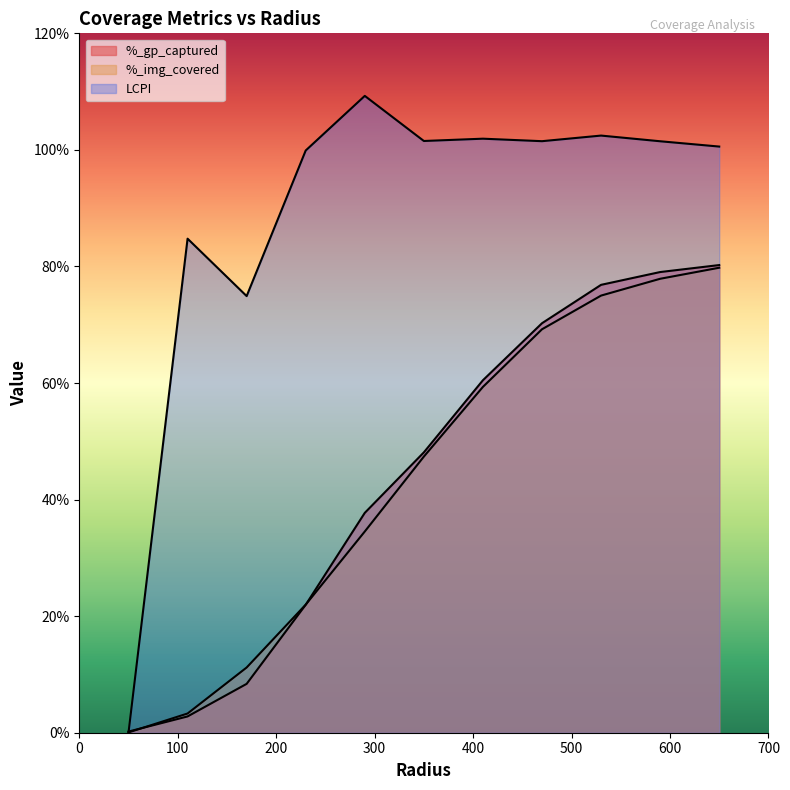

Reading right to left, list all the values displayed in this chart.

%_gp_captured: 650.0=0.8	590.0=0.8	530.0=0.8	470.0=0.7	410.0=0.6	350.0=0.5	290.0=0.4	230.0=0.2	170.0=0.1	110.0=0.0	50.0=0.0
%_img_covered: 650.0=0.8	590.0=0.8	530.0=0.8	470.0=0.7	410.0=0.6	350.0=0.5	290.0=0.3	230.0=0.2	170.0=0.1	110.0=0.0	50.0=0.0
LCPI: 650.0=1.0	590.0=1.0	530.0=1.0	470.0=1.0	410.0=1.0	350.0=1.0	290.0=1.1	230.0=1.0	170.0=0.7	110.0=0.8	50.0=0.0